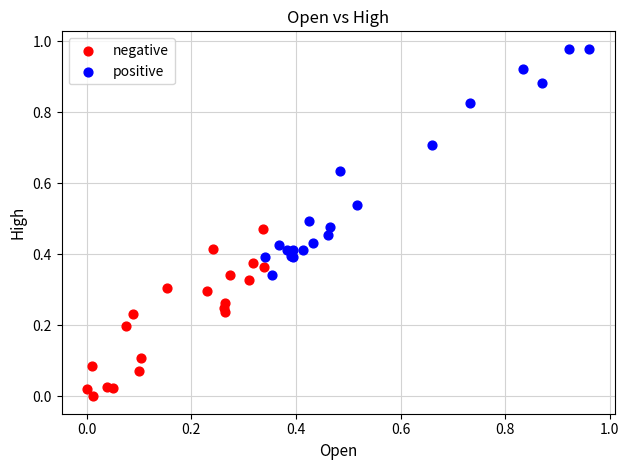

Which series has the largest Y range (max minus min)?

positive